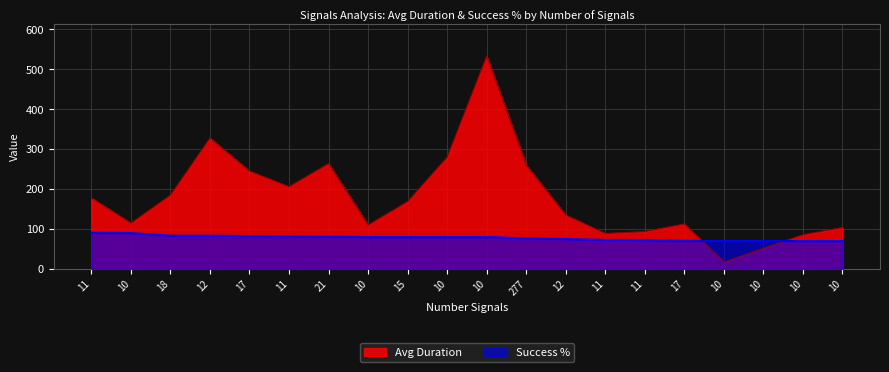

At which label is Avg Duration closest to 275?

10